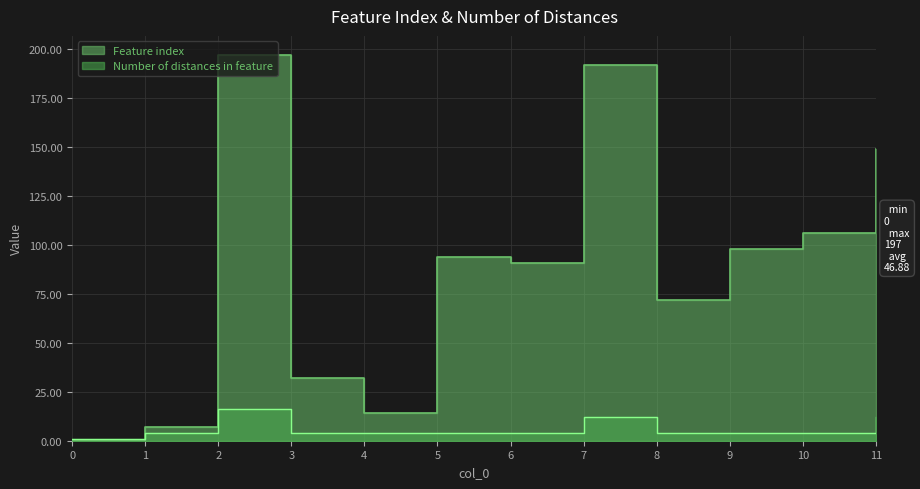

What is the value of the Feature index point at the 3rd from the left?

197